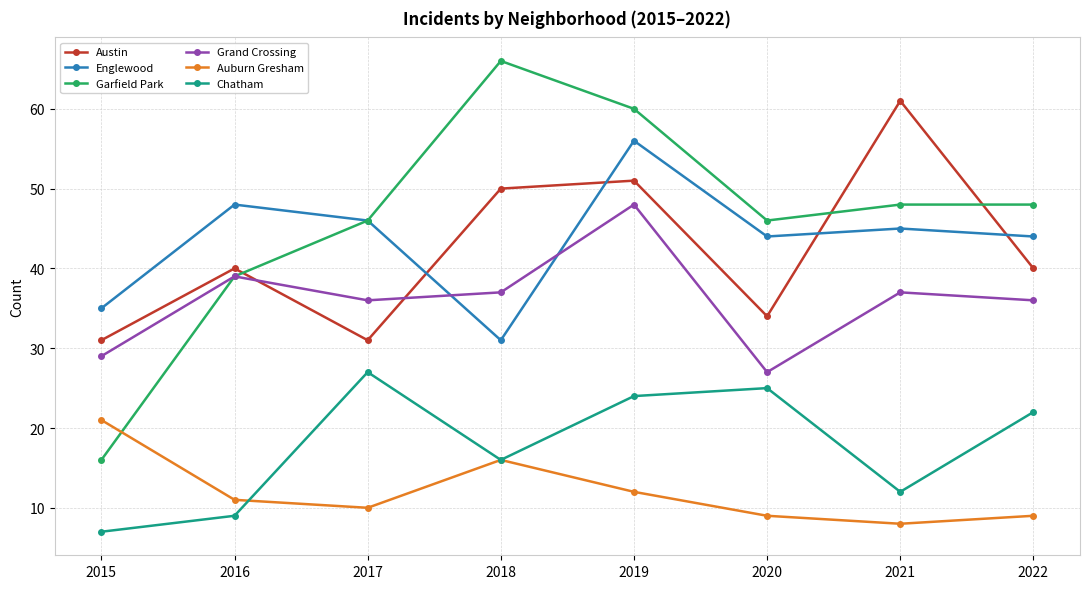

List the series in order of their peak value, highest first.

Garfield Park, Austin, Englewood, Grand Crossing, Chatham, Auburn Gresham